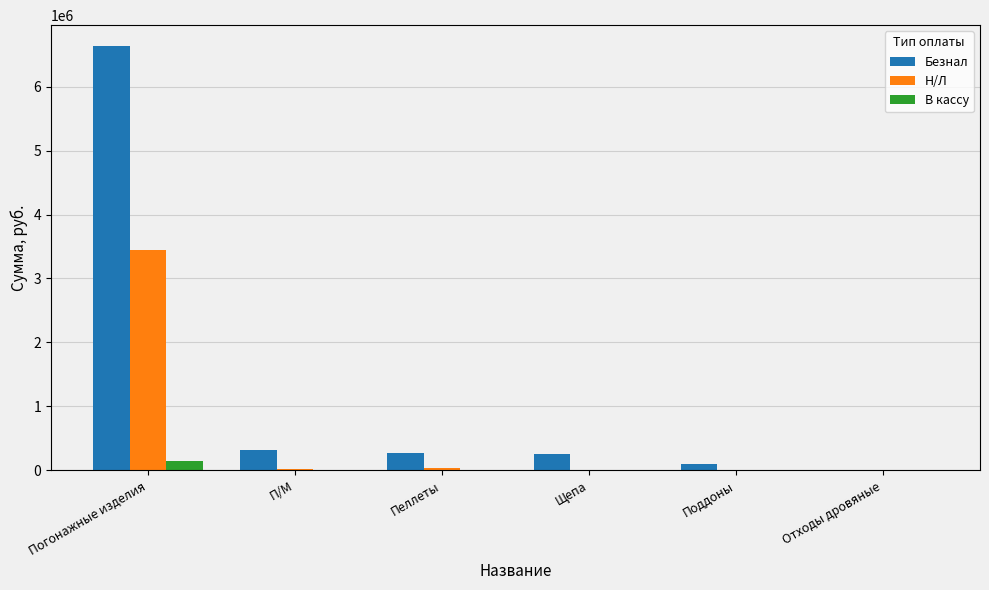

What are all the series names shown in the legend?

Безнал, Н/Л, В кассу